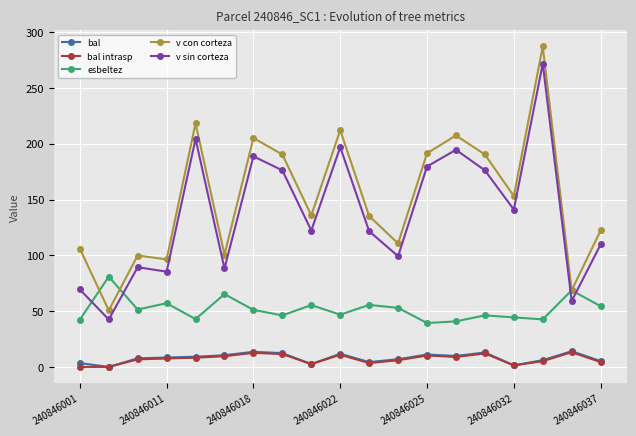

What is the sum of all v con corteza values?

2881.3